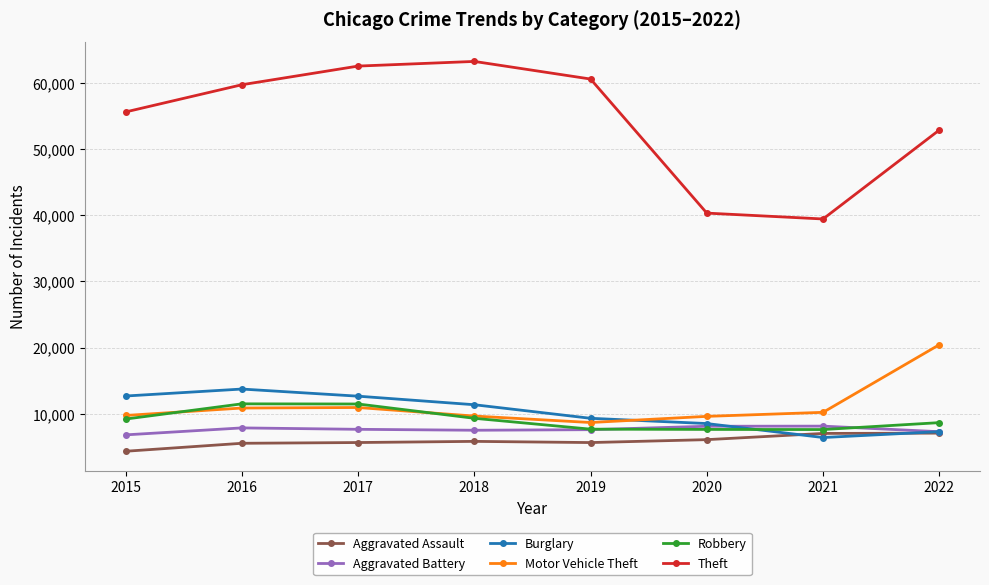

True or false: Theft and Aggravated Assault intersect in this chart.

False